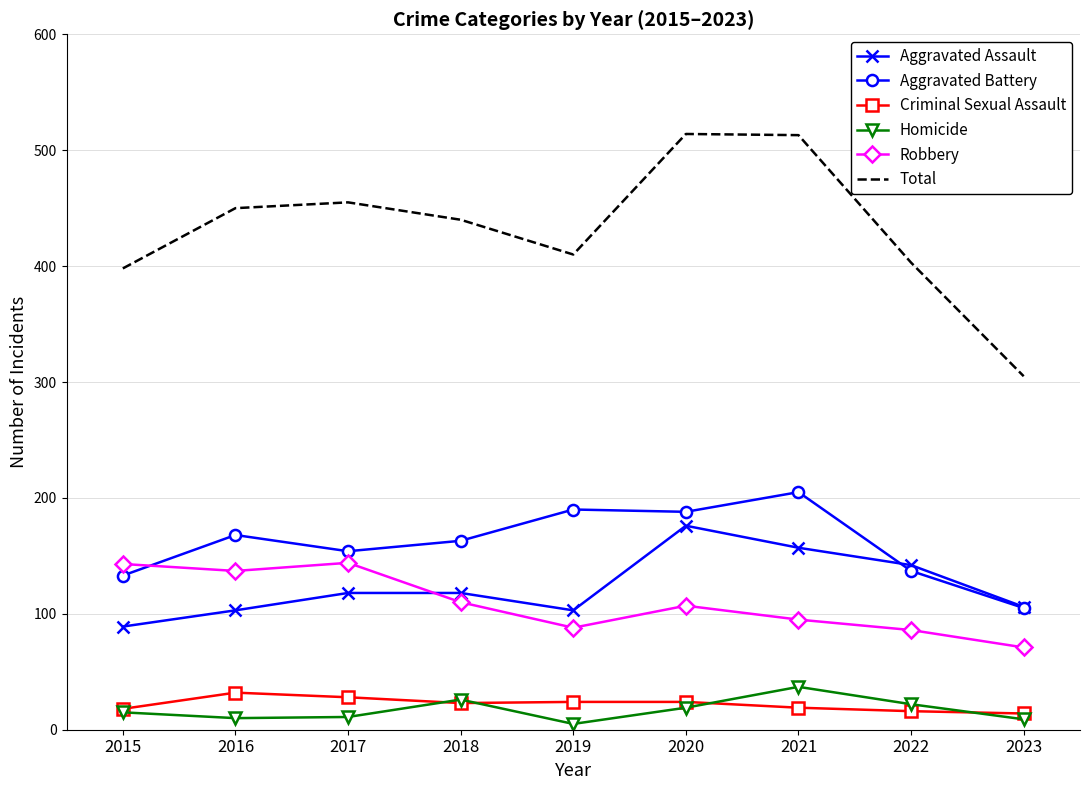

True or false: Homicide has a value of 37 at 2021.

True